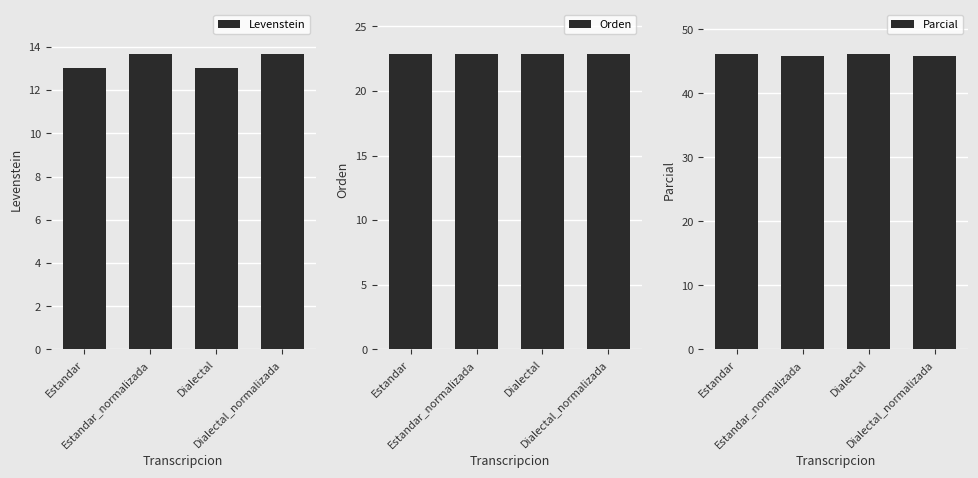

At how many categories does at least one series exceed 37?

4